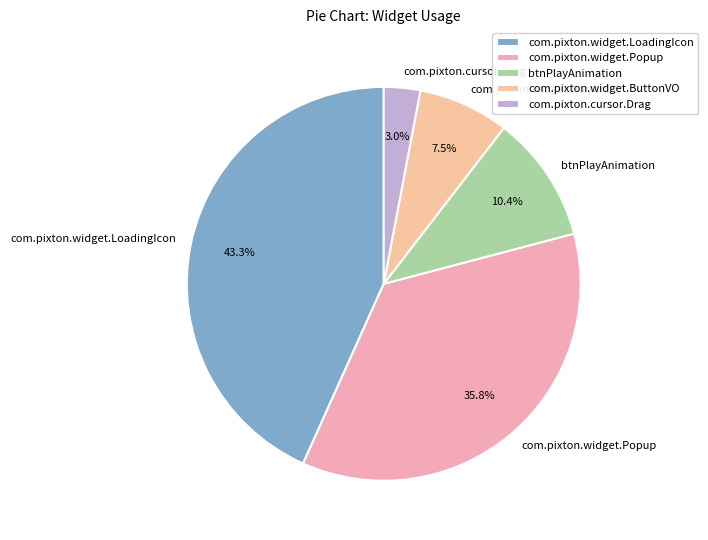

Rank the categories by value from highest to lowest.

com.pixton.widget.LoadingIcon, com.pixton.widget.Popup, btnPlayAnimation, com.pixton.widget.ButtonVO, com.pixton.cursor.Drag